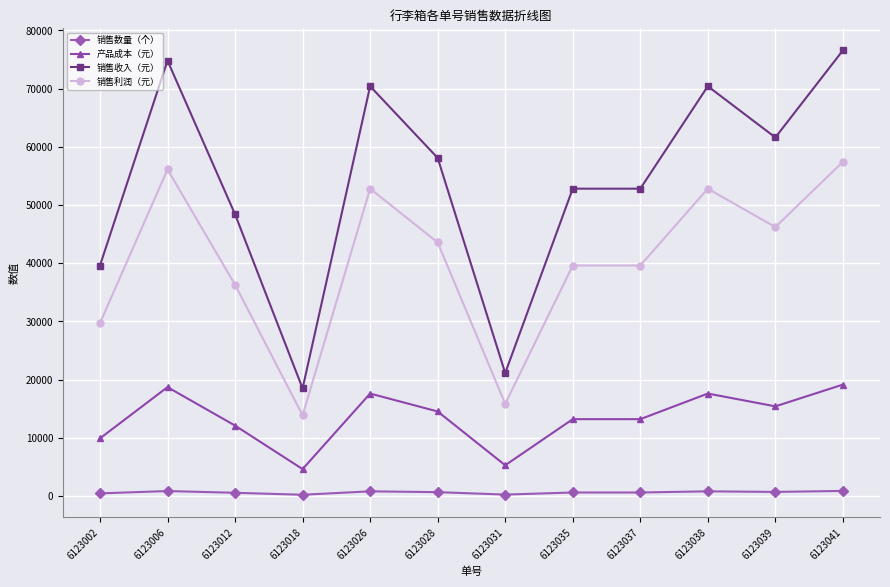

Where does the 产品成本（元） series first go above 14520?

6123006